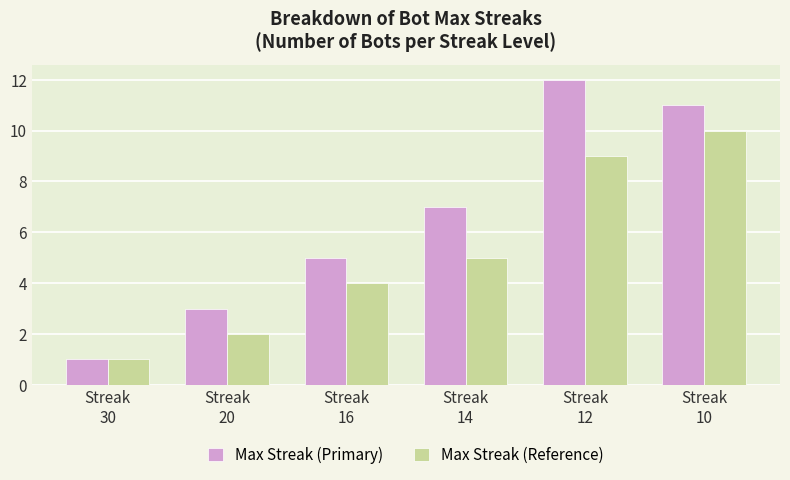

Which series has the widest spread of values?

Max Streak (Primary)